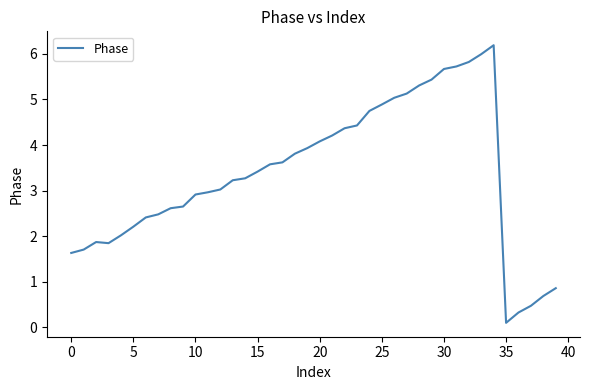

What is the difference between the maximum and minimum values?

6.1